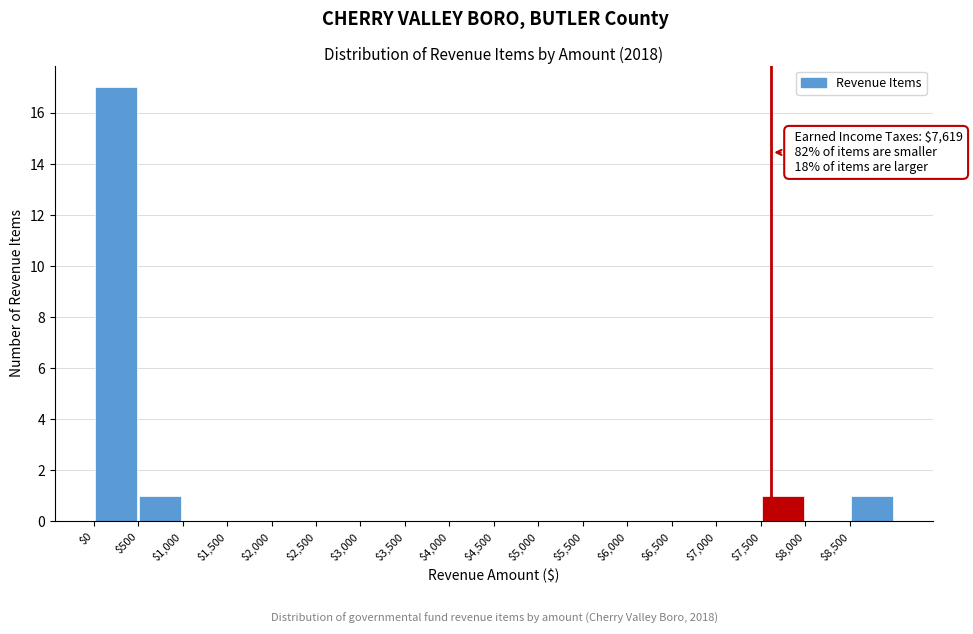

Over which range of the x-axis is the bar tallest?

0 to 500